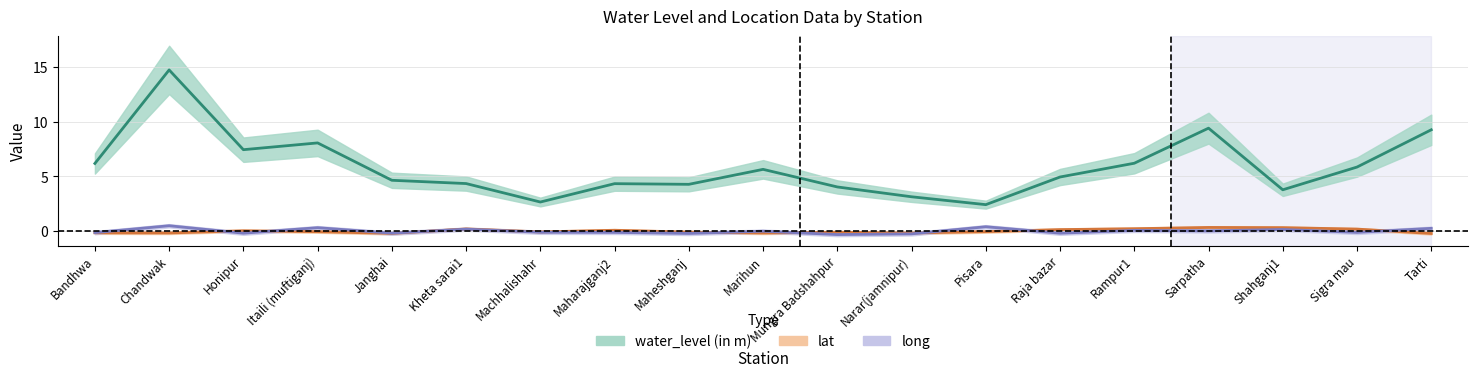

What is the approximate value of water_level (in m) at Pisara?

2.4